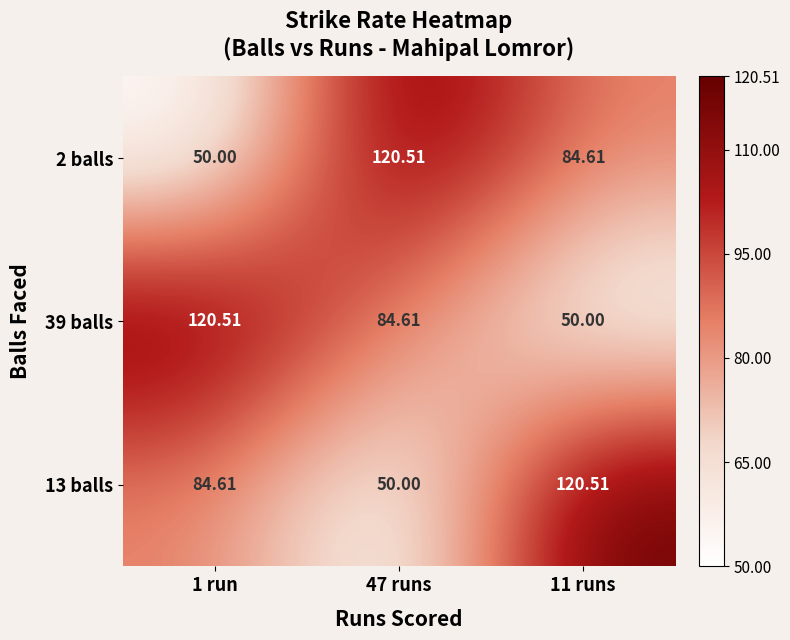

Is the value of 13 balls at 47 runs greater than the value of 2 balls at 11 runs?

No